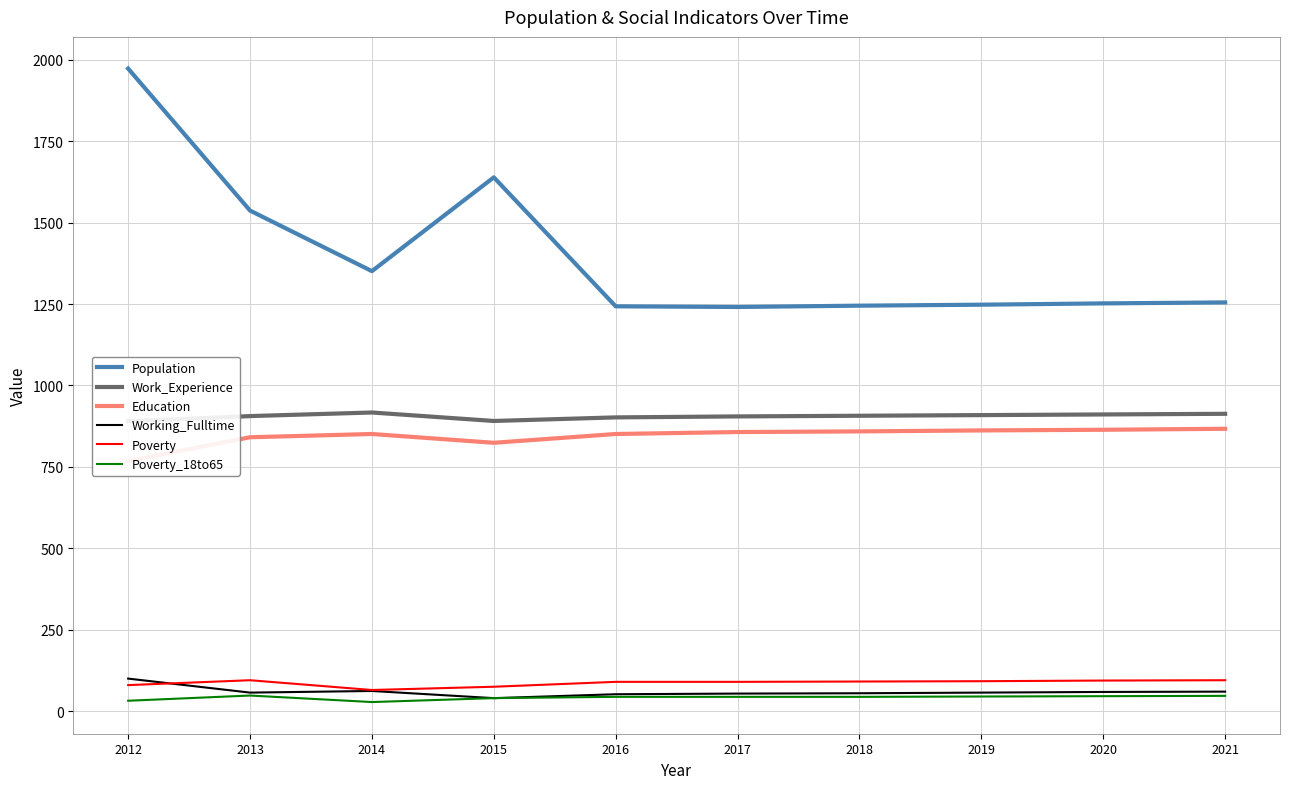

Is this an area chart (filled region under the line)?

No